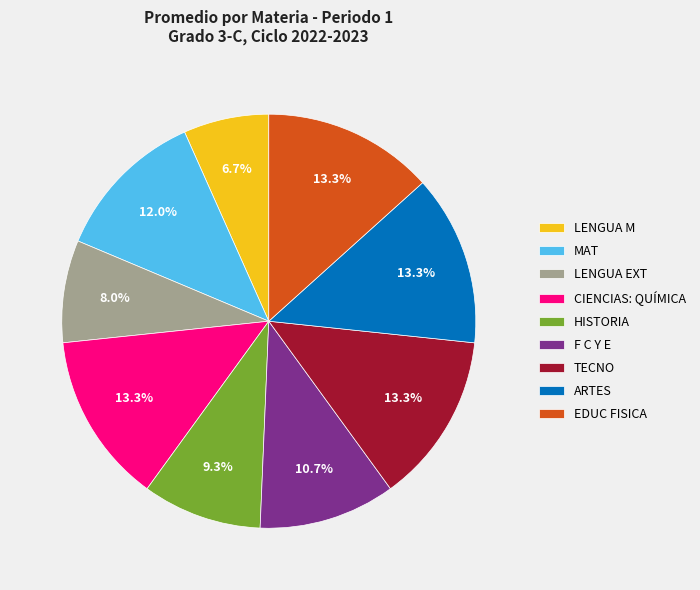

To the nearest percent, what portion does LENGUA M represent?

7%